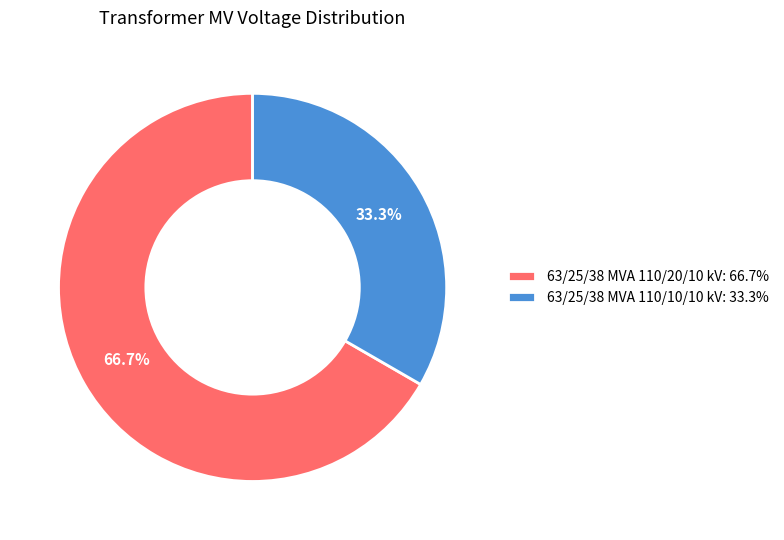

What is the majority slice?

63/25/38 MVA 110/20/10 kV